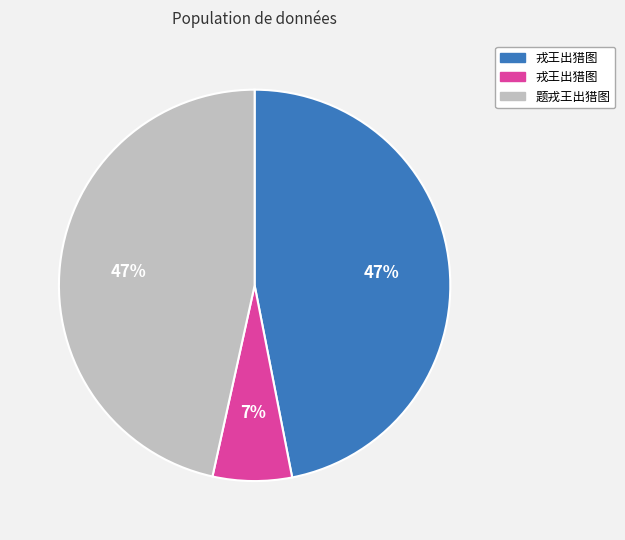

Is there a majority slice in this chart?

No